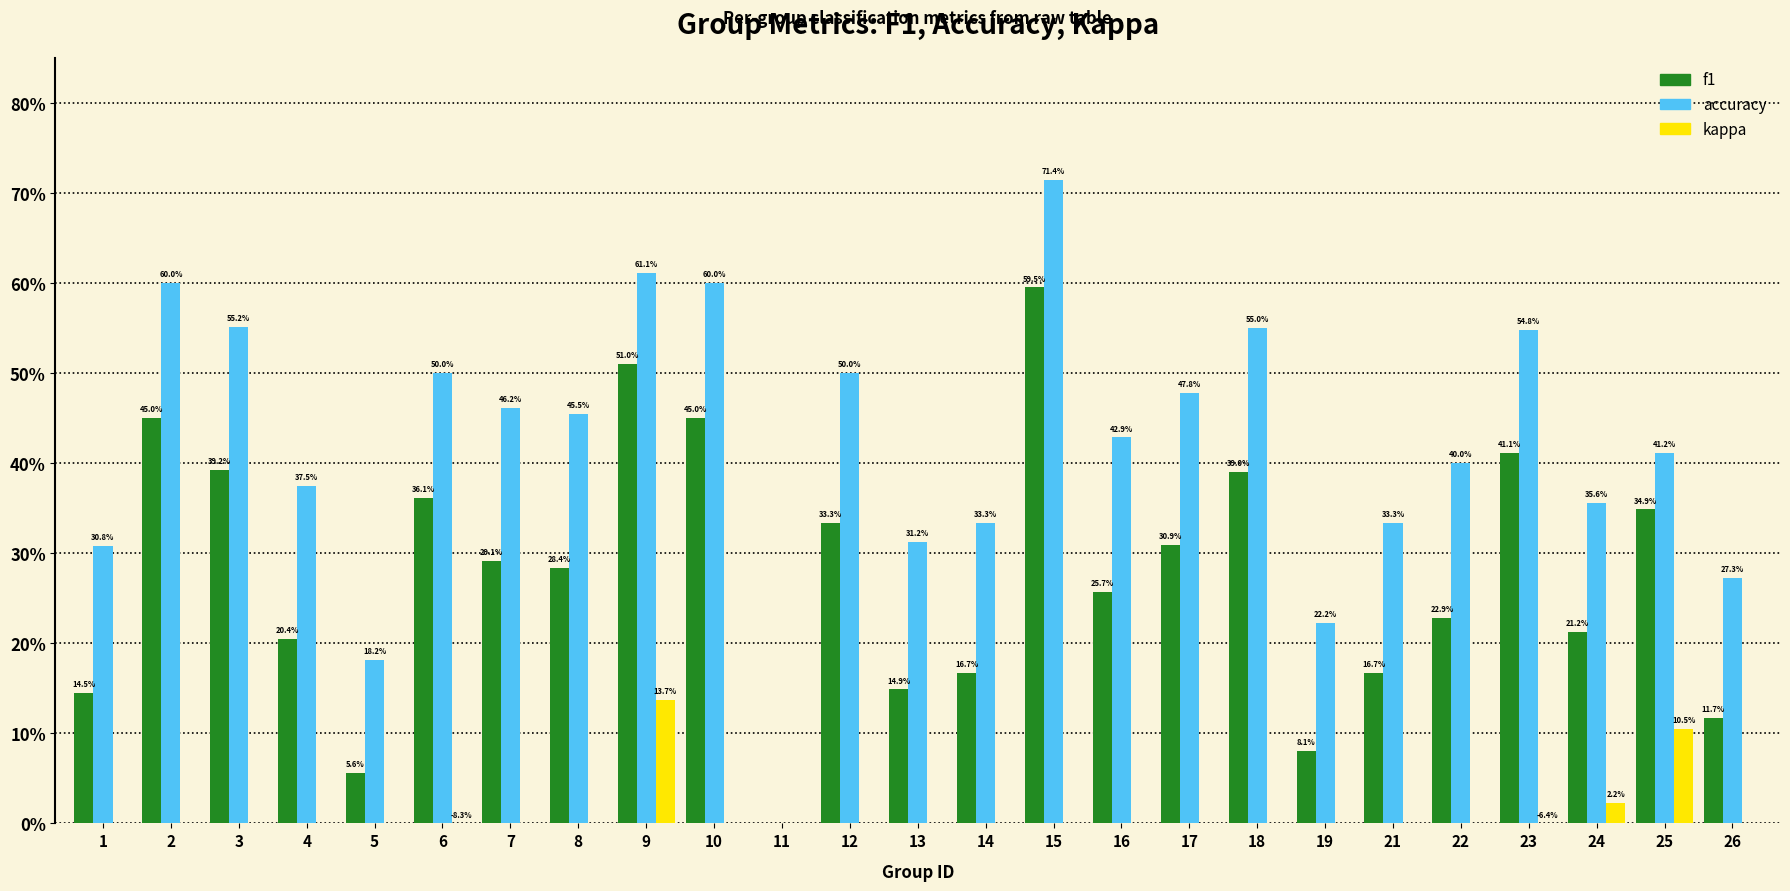

Is it true that accuracy equals 0.5 at 17?

True